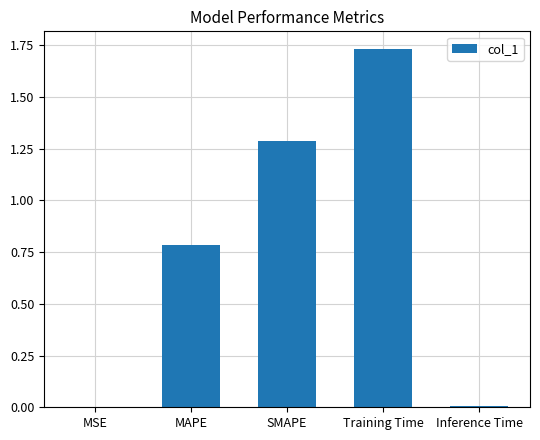

What is the sum of all values?

3.8